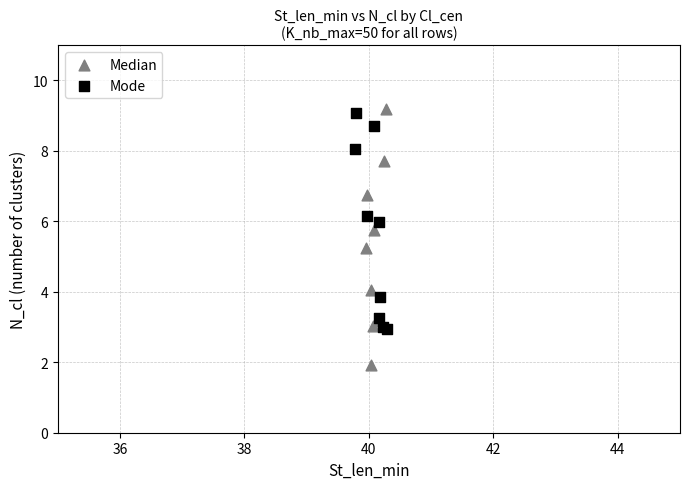

What are all the series names shown in the legend?

Median, Mode